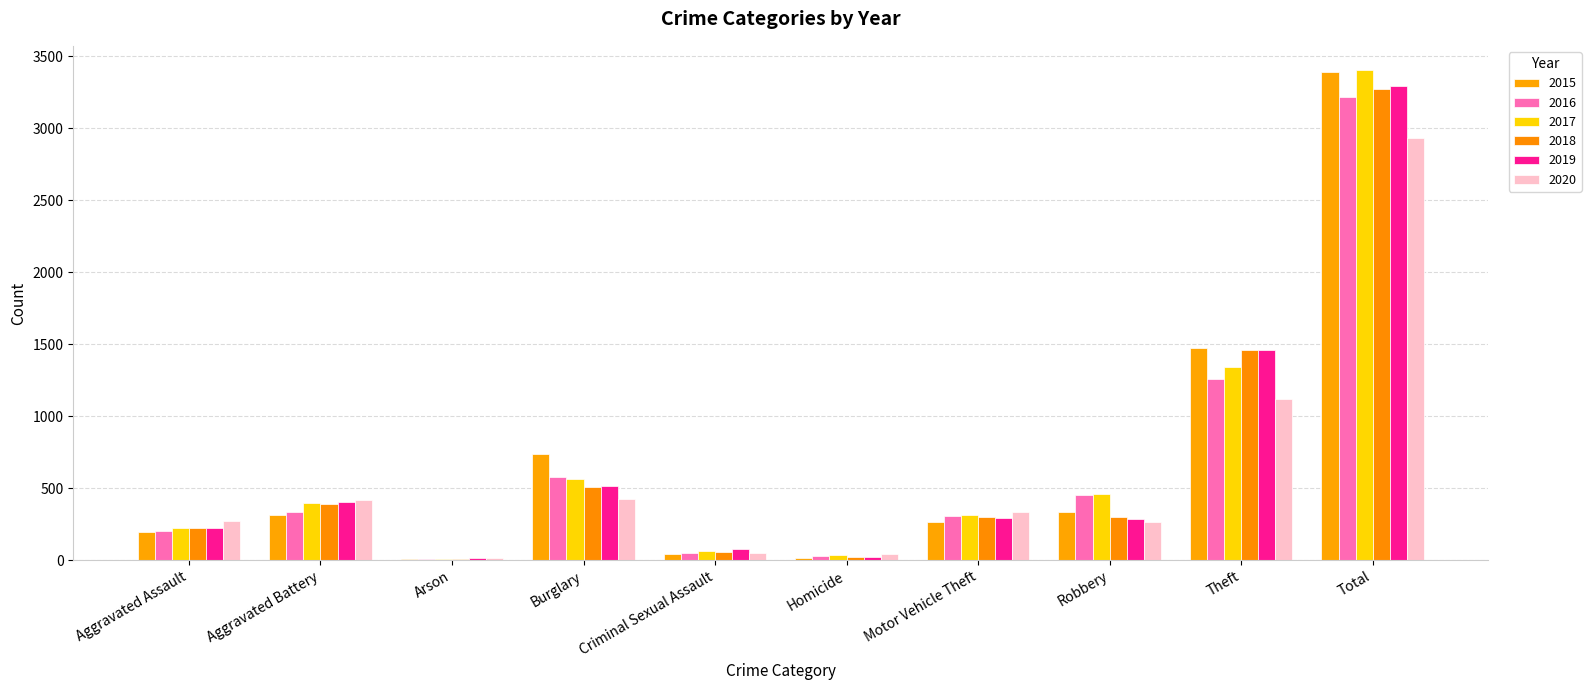

True or false: 2015 has a value of 9 at Arson.

True